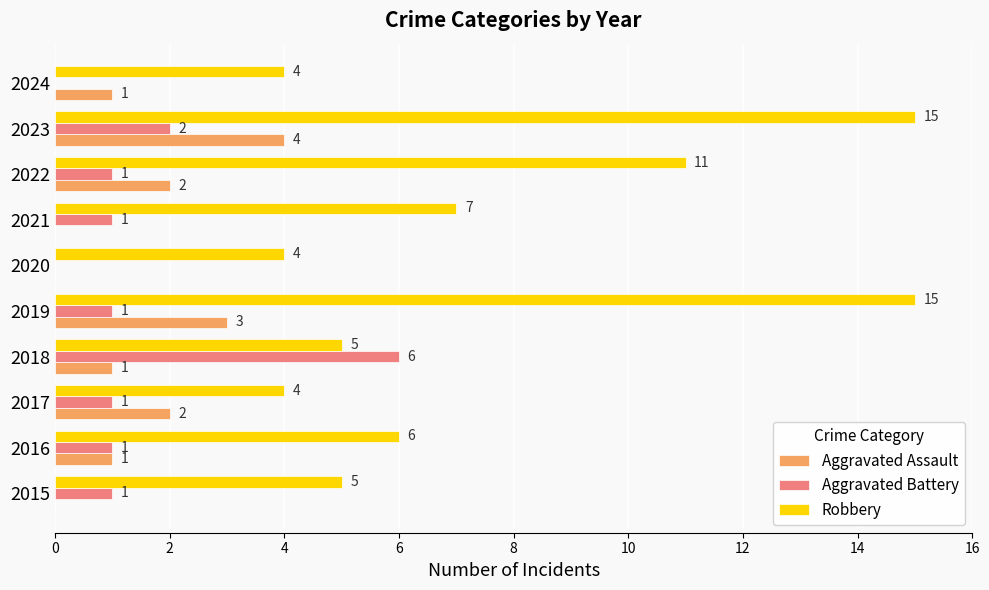

Which series has the largest range (max minus min)?

Robbery